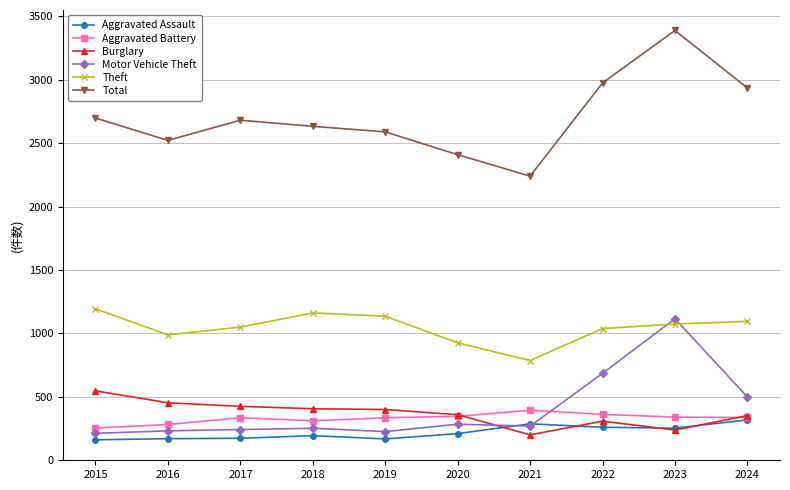

True or false: Motor Vehicle Theft has a value of 1124 at 2022.

False